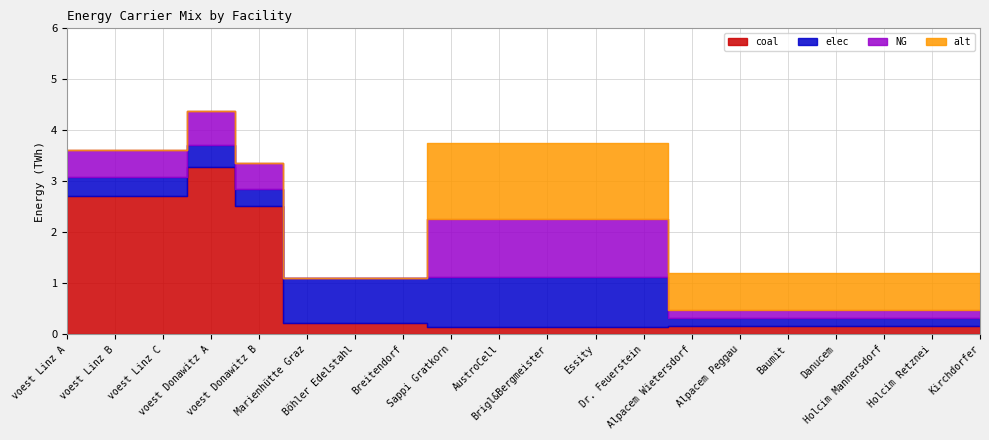

How many times do elec and coal cross each other?

1